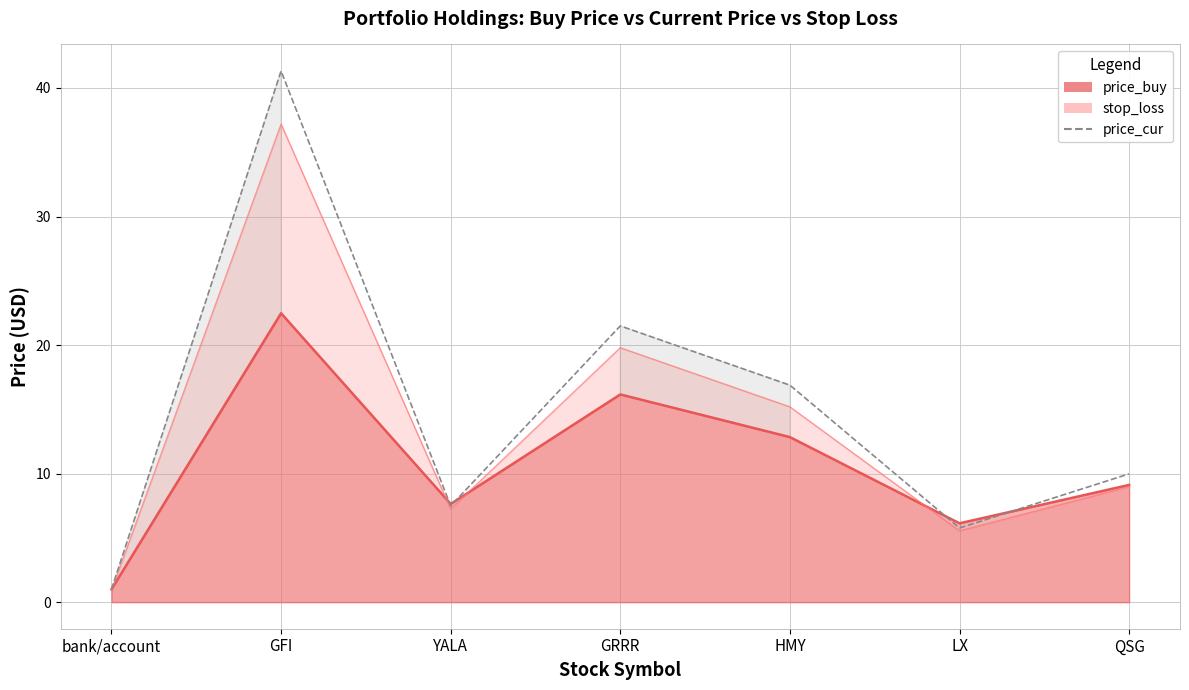

Which has a higher value, bank/account or HMY?

HMY